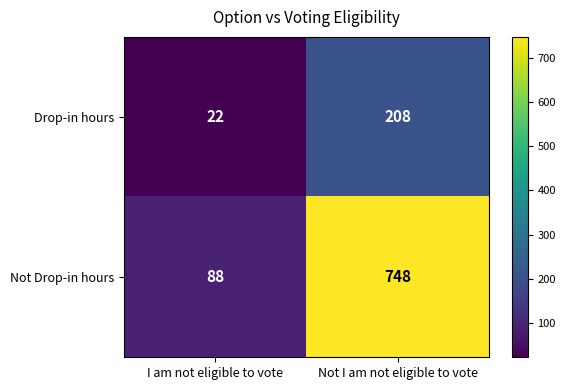

What is the smallest value displayed?

22